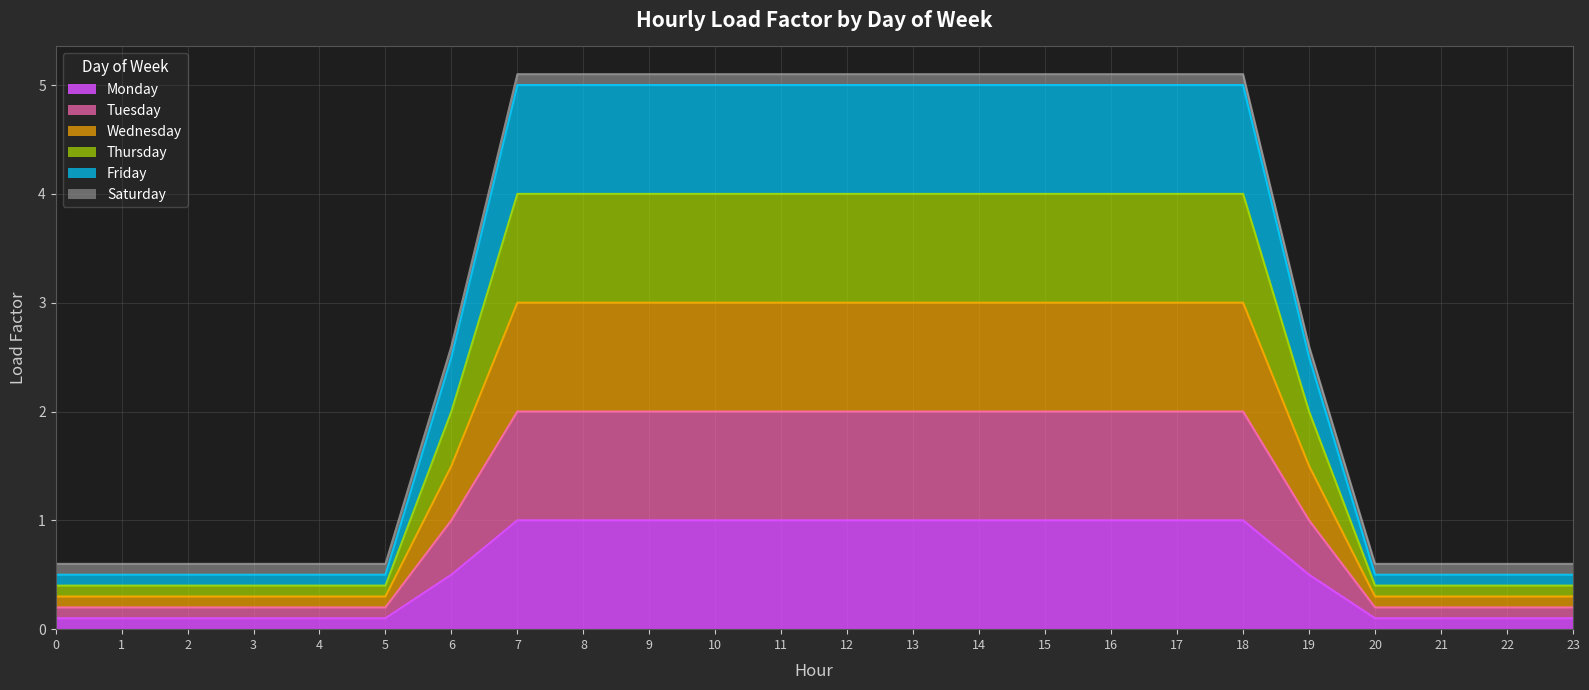

The Tuesday series shows 3.1 at 8. True or false?

False